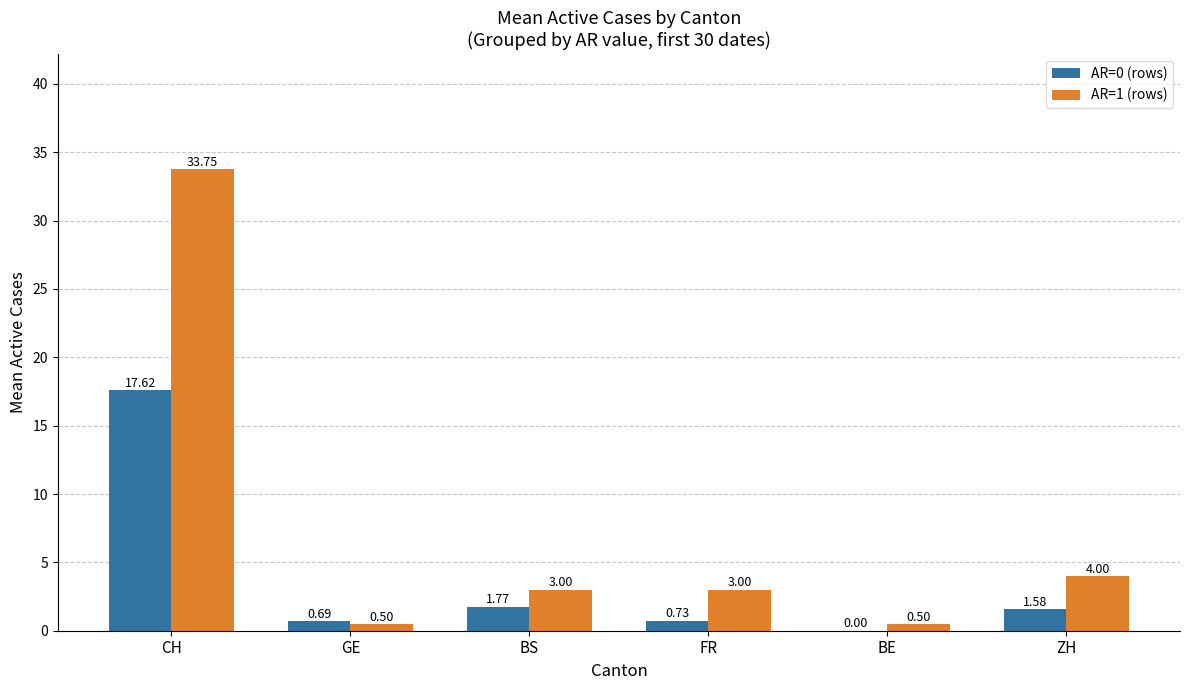

What is the sum of the AR=1 (rows) values at BE and GE?

1.0